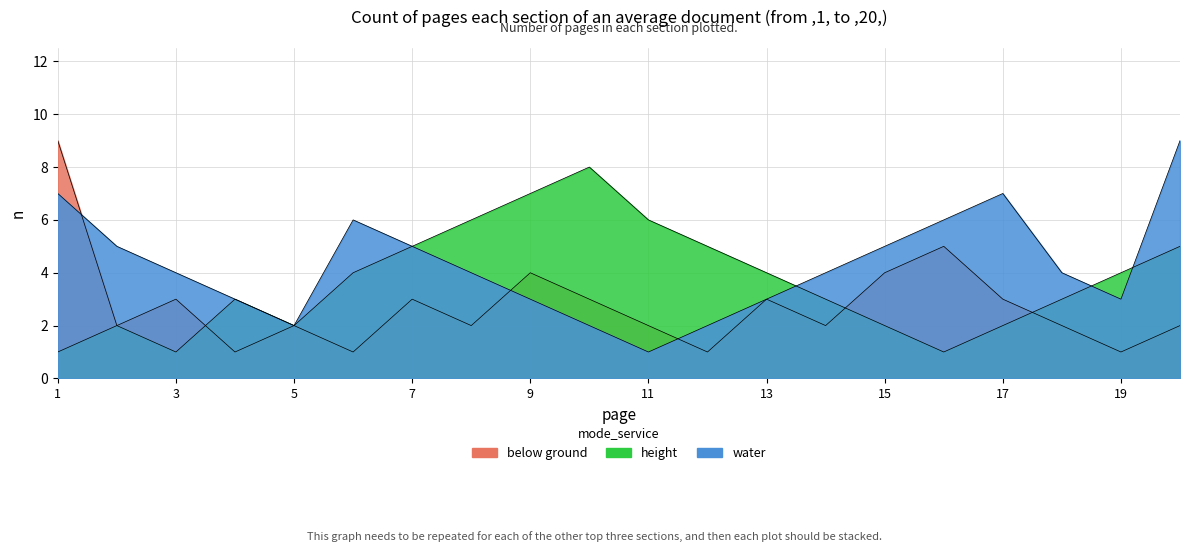

How many water values are between 3 and 6?

13